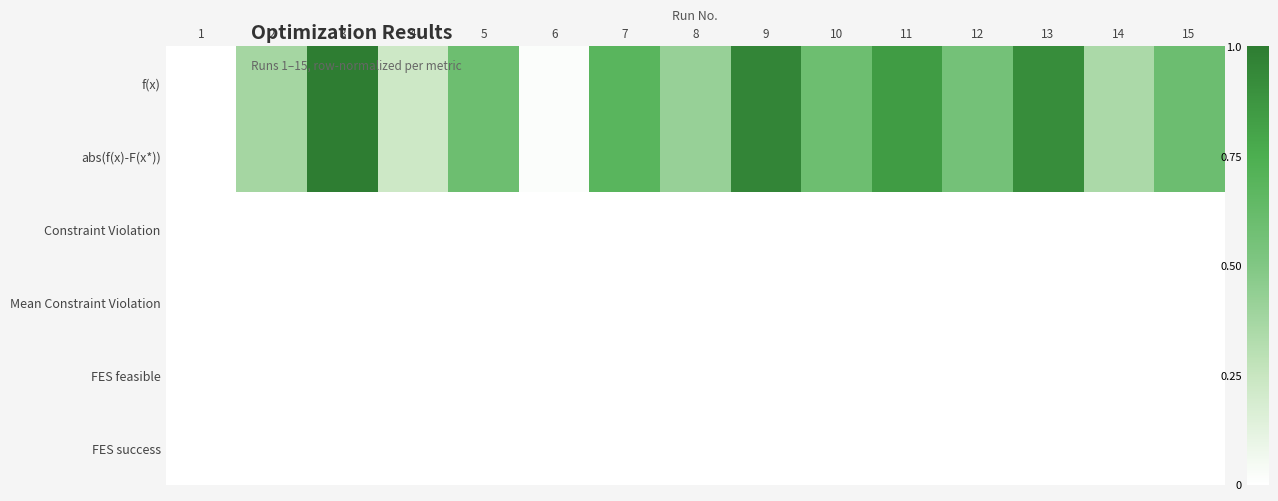

What is the greatest value displayed?

1.0